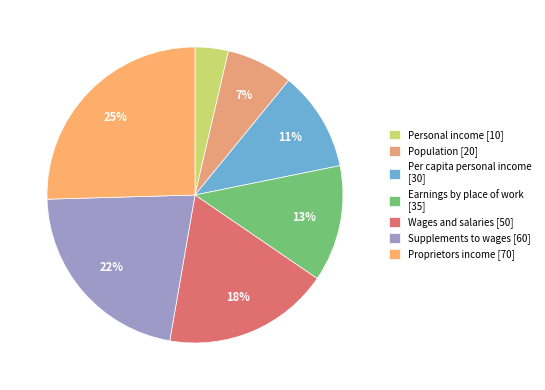

To the nearest percent, what is the difference between the largest and smallest slice percentages?

22%